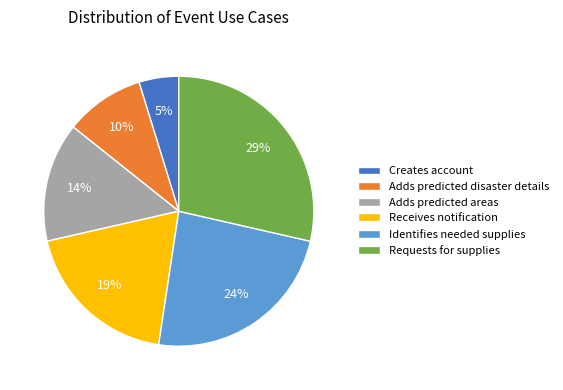

Is it true that Adds predicted areas is 14% of the pie?

True